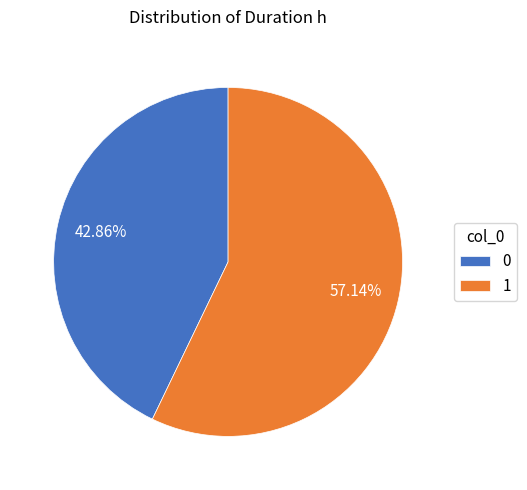

To the nearest percent, what is the average slice percentage?

50%